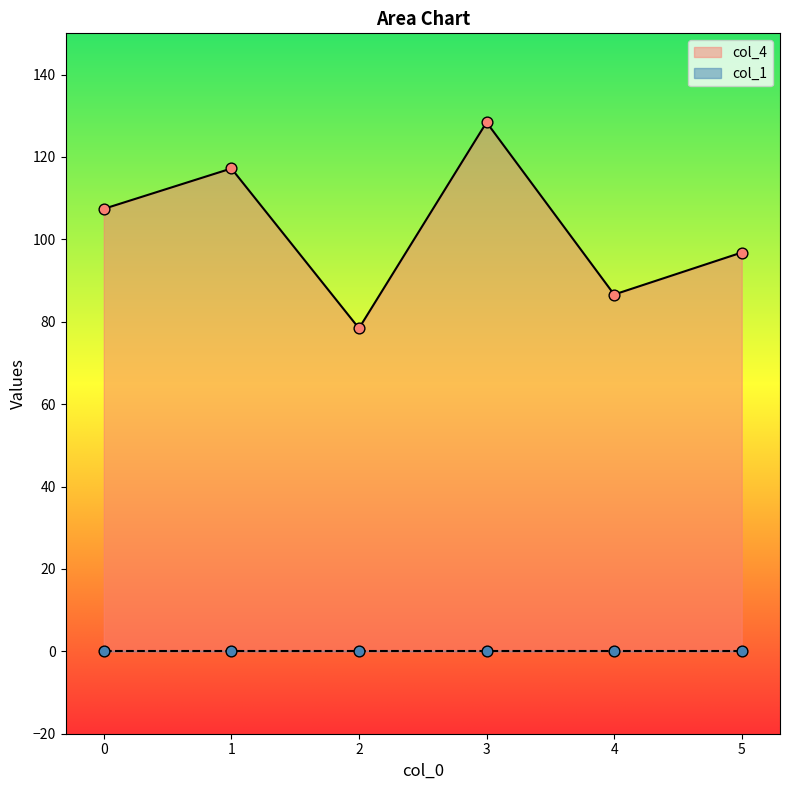

What is the change in value from 2 to 3?

+50.0